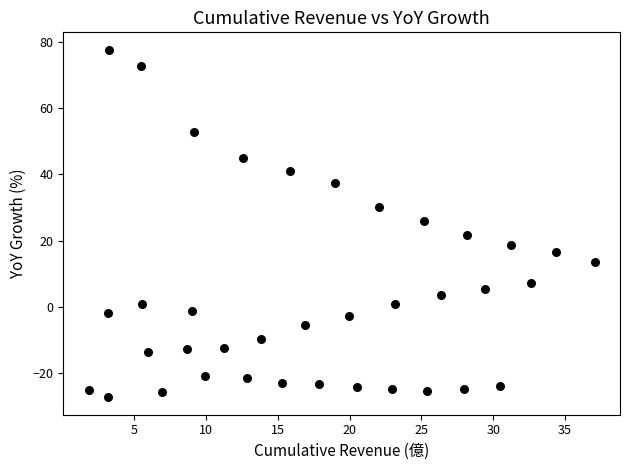

What is the range of X values (max minus min)?

35.2